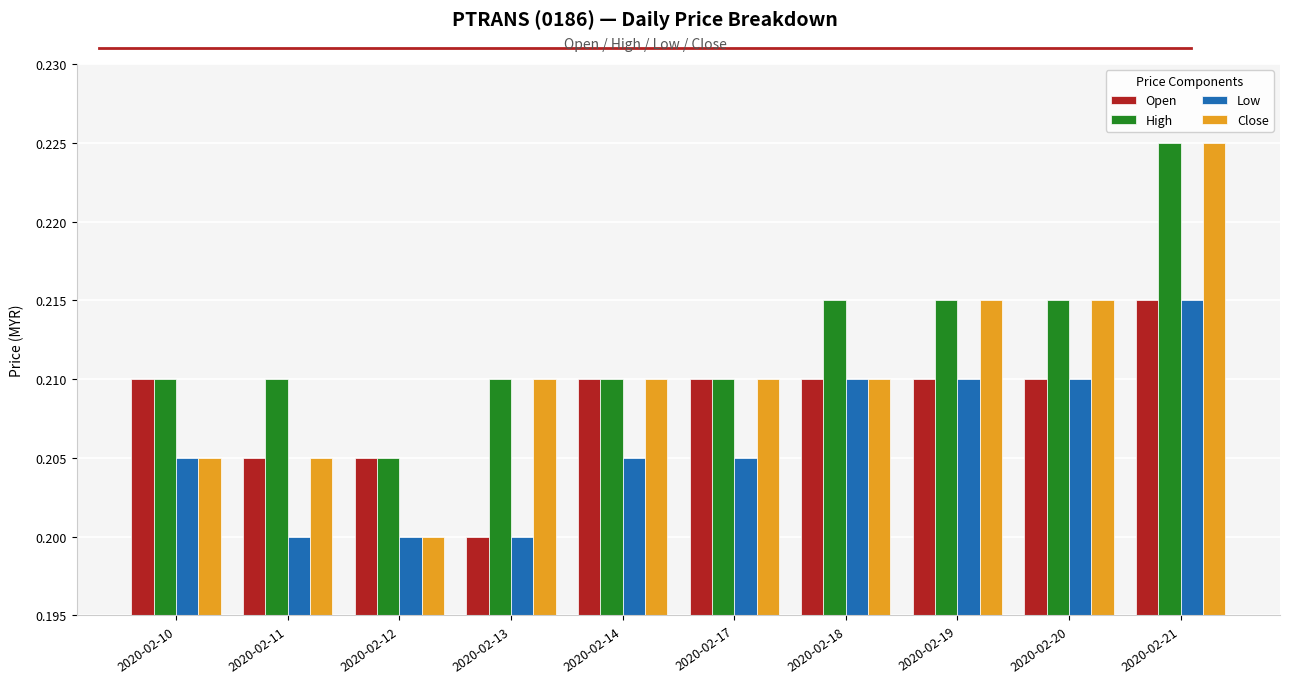

The value of High at 2020-02-21 is 0.1. True or false?

False